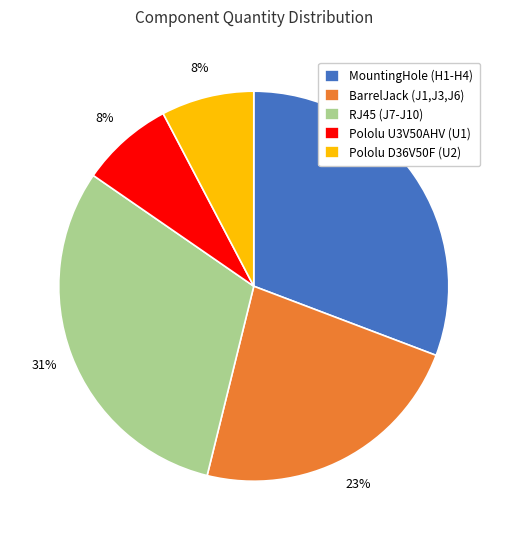

To the nearest percent, what percentage of the pie is Pololu D36V50F (U2)?

8%